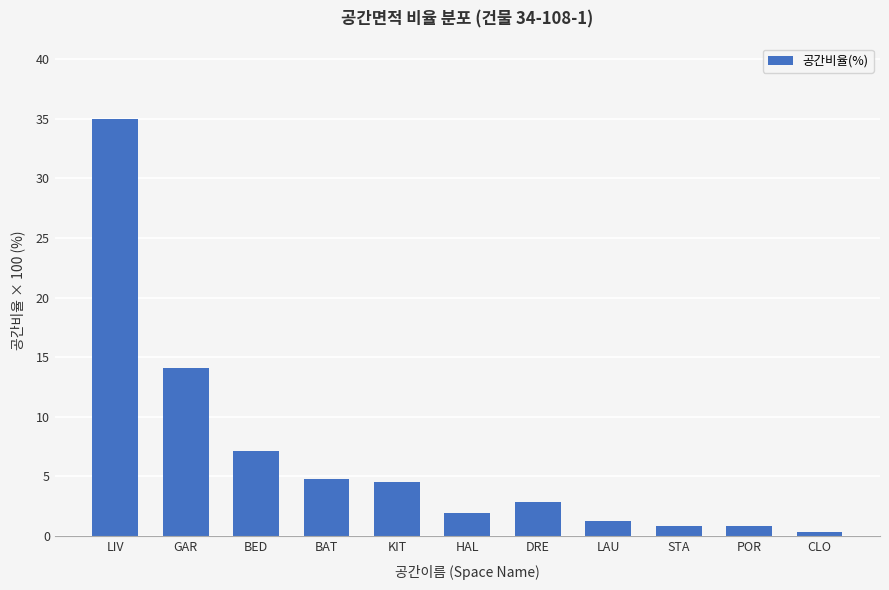

At which label is the value closest to 17?

GAR